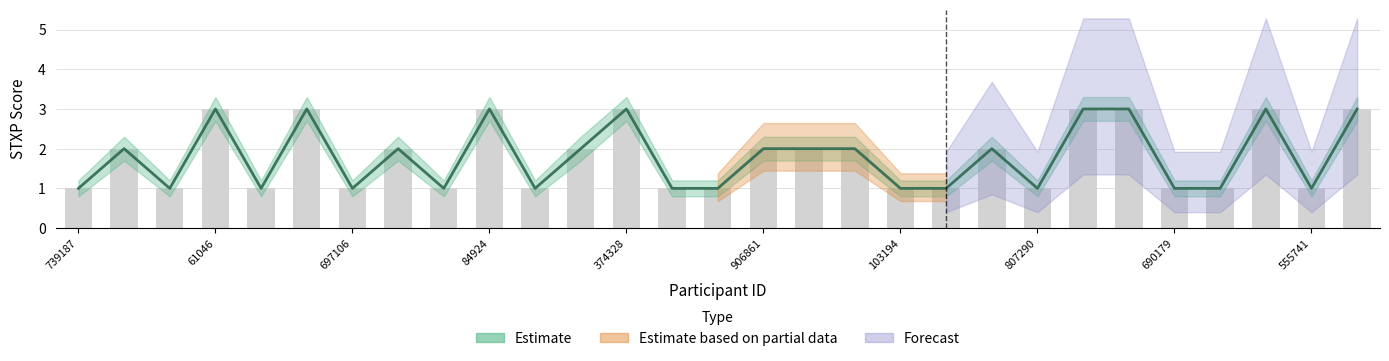

What is the difference between the maximum and minimum values in the STXP_lower series?

2